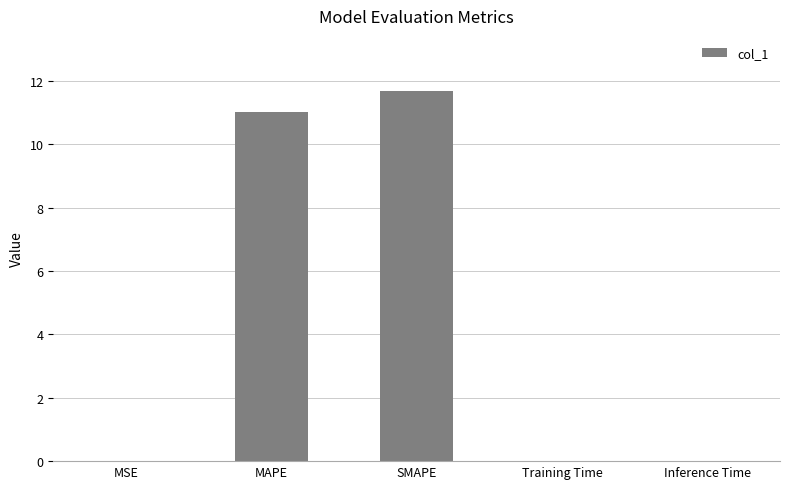

Between MAPE and SMAPE, which is larger?

SMAPE